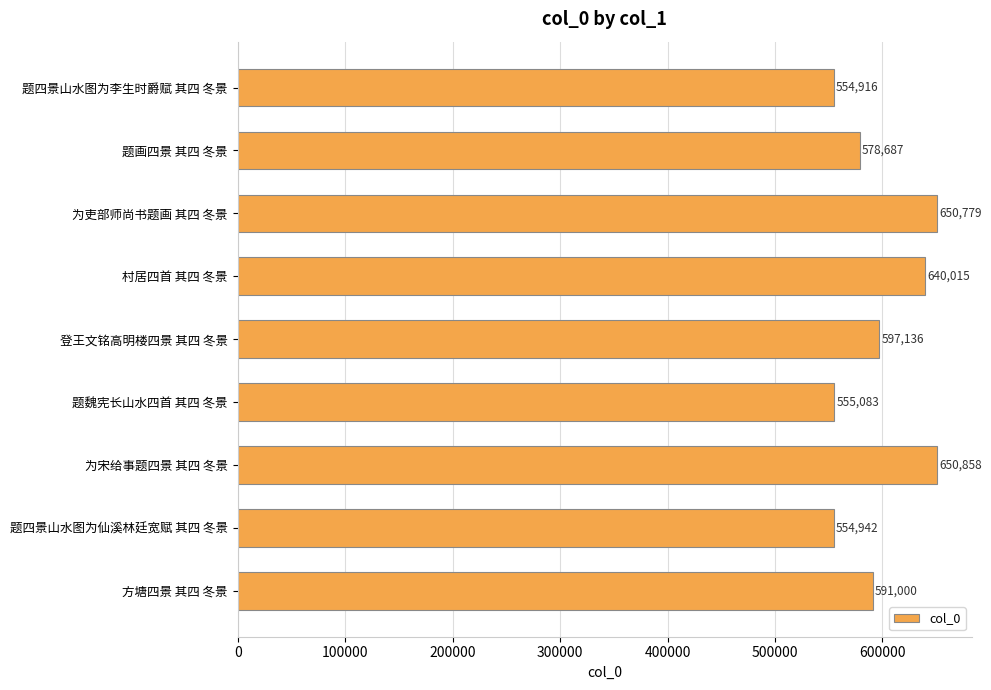

True or false: the data shows 578687 at 题画四景 其四 冬景.

True